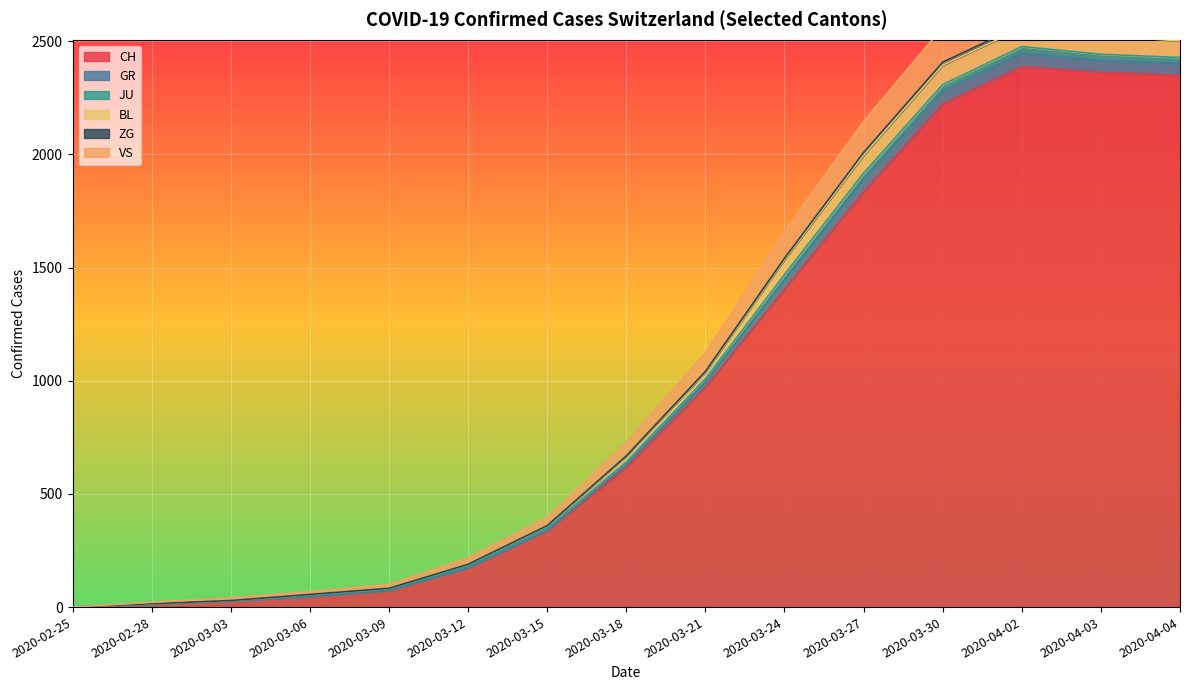

The value of CH at 2020-04-02 is 1109. True or false?

False